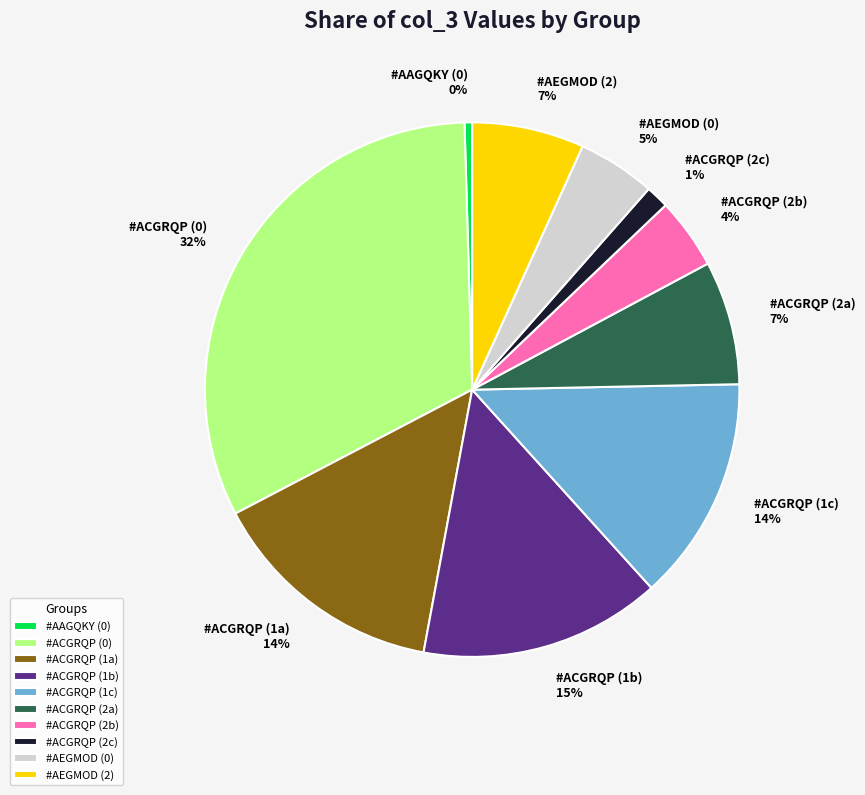

Is #ACGRQP (2b) the majority of the pie?

No